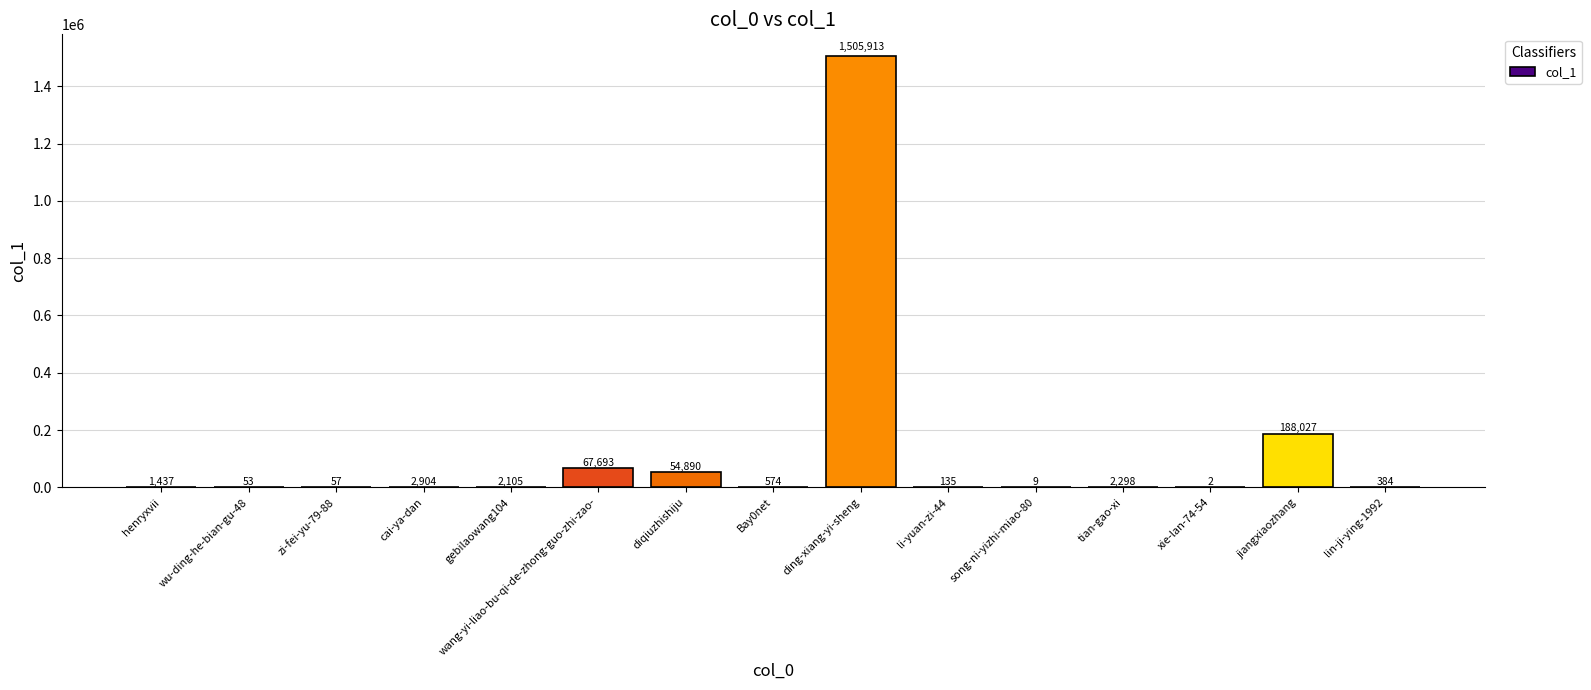

Reading left to right, extract all data points from this chart.

henryxvii=1437	wu-ding-he-bian-gu-48=53	zi-fei-yu-79-88=57	cai-ya-dan=2904	gebilaowang104=2105	wang-yi-liao-bu-qi-de-zhong-guo-zhi-zao-=67693	diqiuzhishiju=54890	Bay0net=574	ding-xiang-yi-sheng=1505913	li-yuan-zi-44=135	song-ni-yizhi-miao-80=9	tian-gao-xi=2298	xie-lan-74-54=2	jiangxiaozhang=188027	lin-ji-ying-1992=384